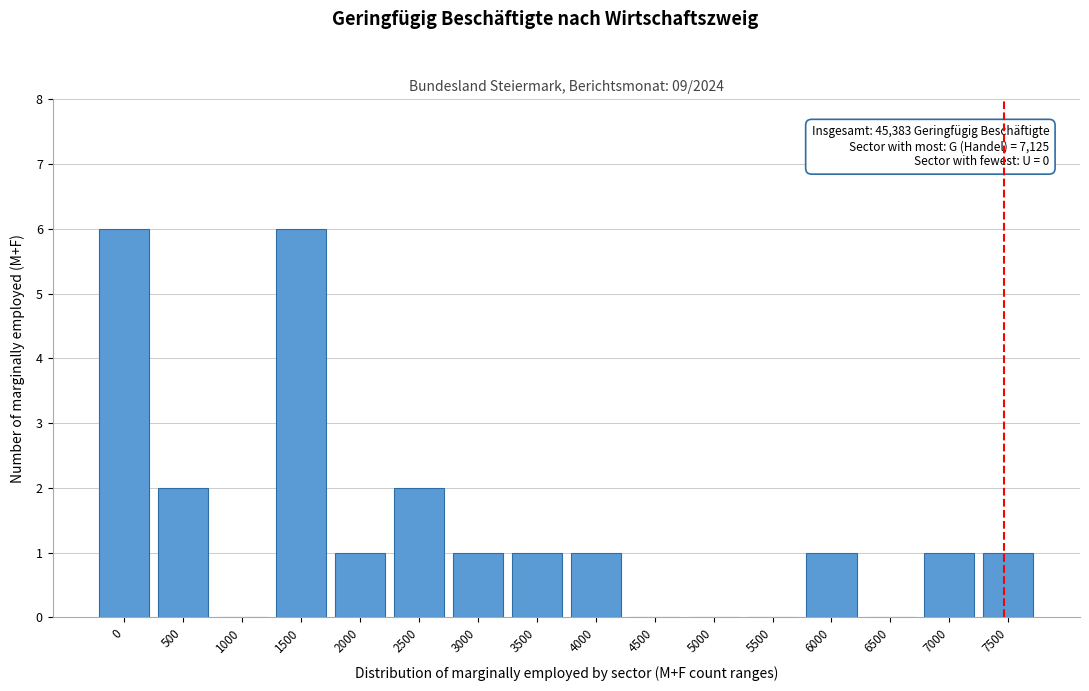

Reading right to left, what are all the values shown in this chart?

7500=1	7000=1	6500=0	6000=1	5500=0	5000=0	4500=0	4000=1	3500=1	3000=1	2500=2	2000=1	1500=6	1000=0	500=2	0=6